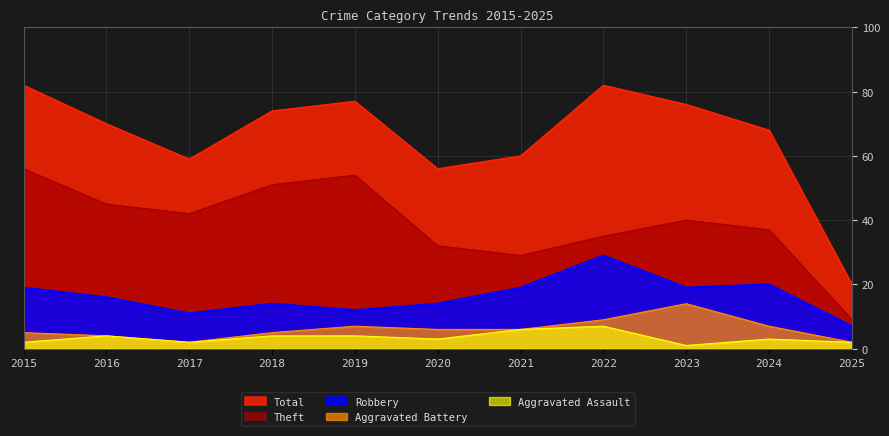

Is the value of Total at 2025 greater than the value of Aggravated Battery at 2021?

Yes